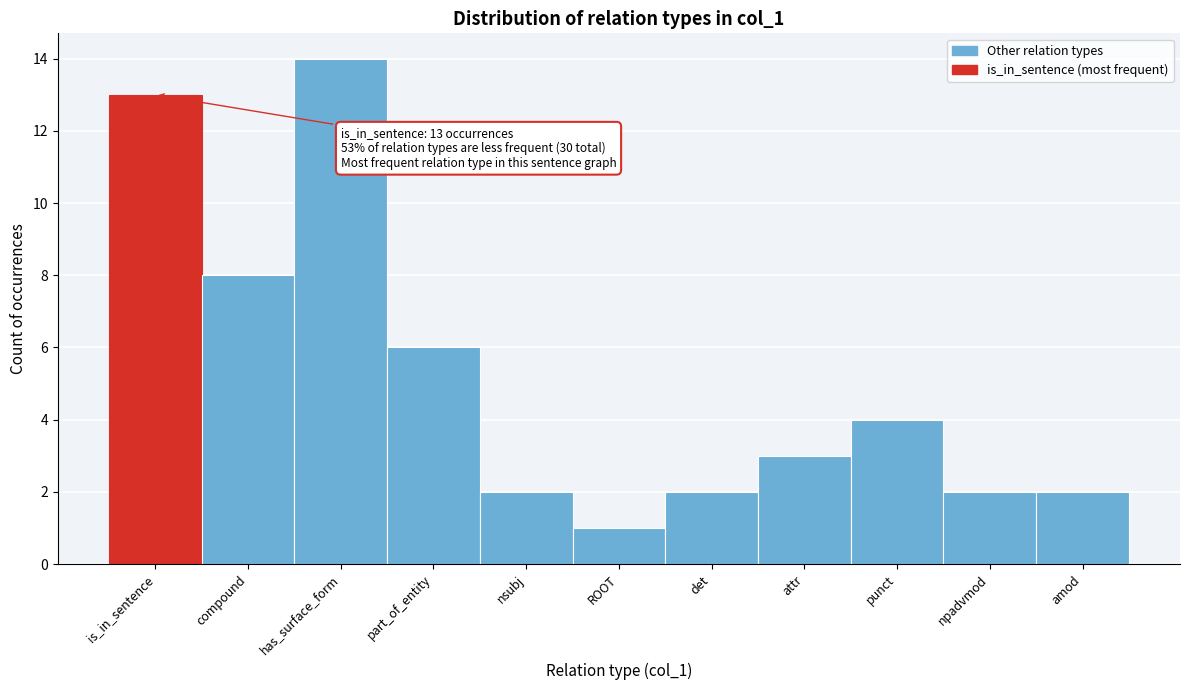

Reading left to right, extract all data points from this chart.

is_in_sentence=13	compound=8	has_surface_form=14	part_of_entity=6	nsubj=2	ROOT=1	det=2	attr=3	punct=4	npadvmod=2	amod=2